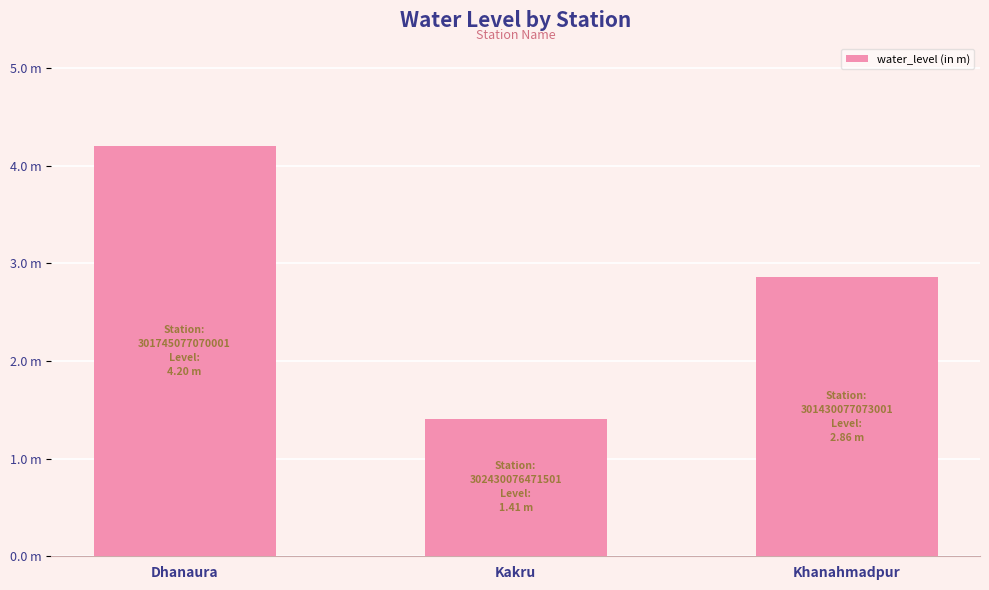

True or false: the data shows 1.9 at Kakru.

False